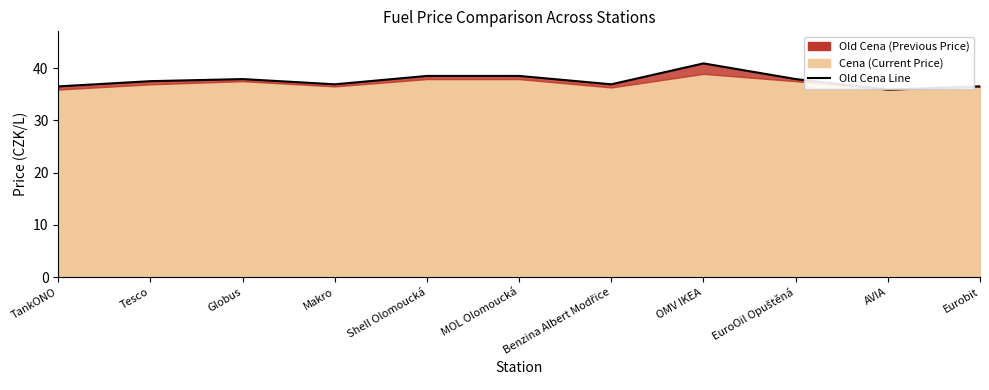

Reading left to right, list all the values displayed in this chart.

36.5	37.5	37.9	36.9	38.5	38.5	36.9	40.9	37.9	35.9	36.5